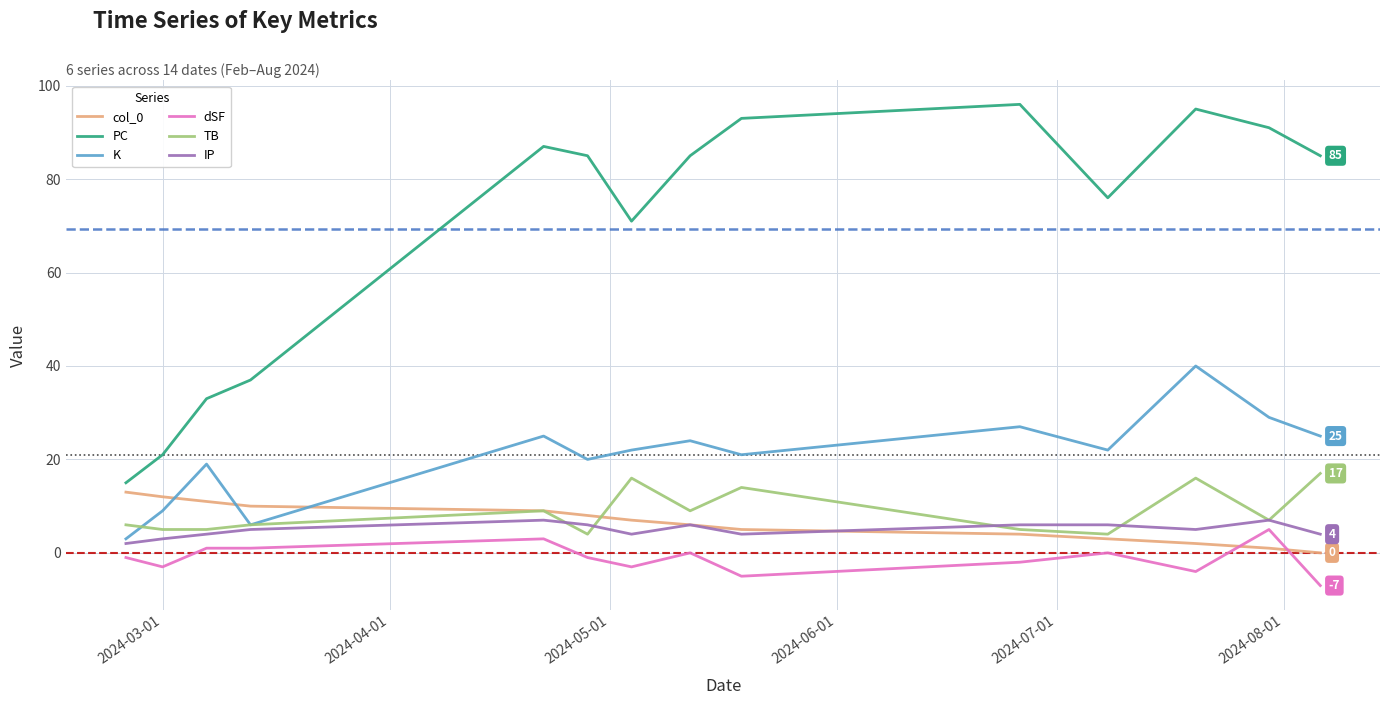

What is the lowest value of the dSF series?

-7